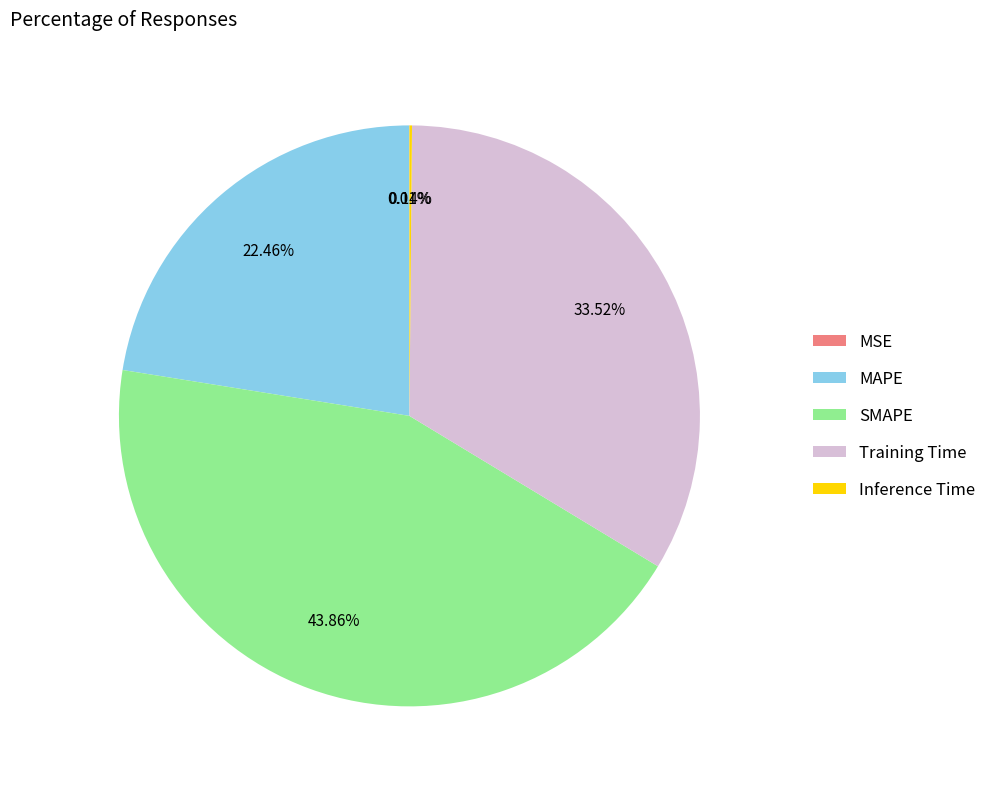

Which category has the biggest portion of the pie?

SMAPE